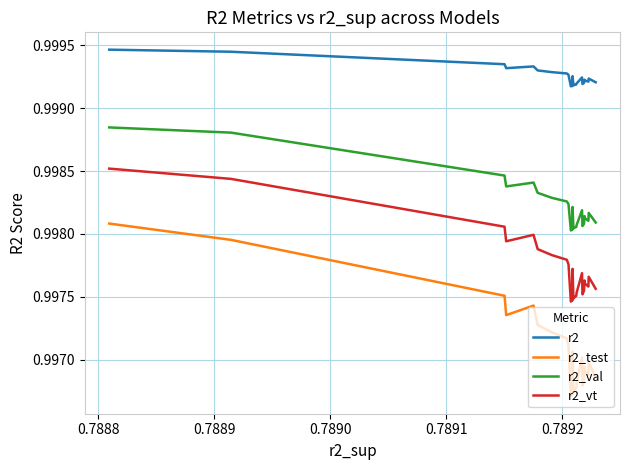

Which series has the largest total across all categories?

r2